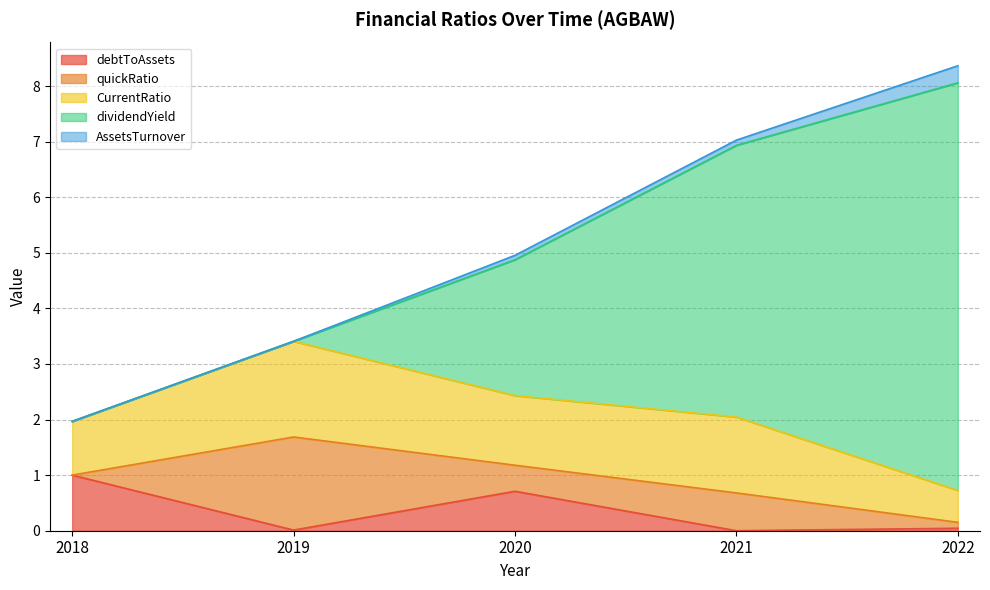

Reading left to right, extract all data points from this chart.

debtToAssets: 2018=1.0	2019=0.0	2020=0.7	2021=0.0	2022=0.0
quickRatio: 2018=0.0	2019=1.7	2020=0.5	2021=0.7	2022=0.1
CurrentRatio: 2018=1.0	2019=1.7	2020=1.3	2021=1.4	2022=0.6
dividendYield: 2018=0.0	2019=0.0	2020=2.4	2021=4.9	2022=7.3
AssetsTurnover: 2018=0.0	2019=0.0	2020=0.1	2021=0.1	2022=0.3